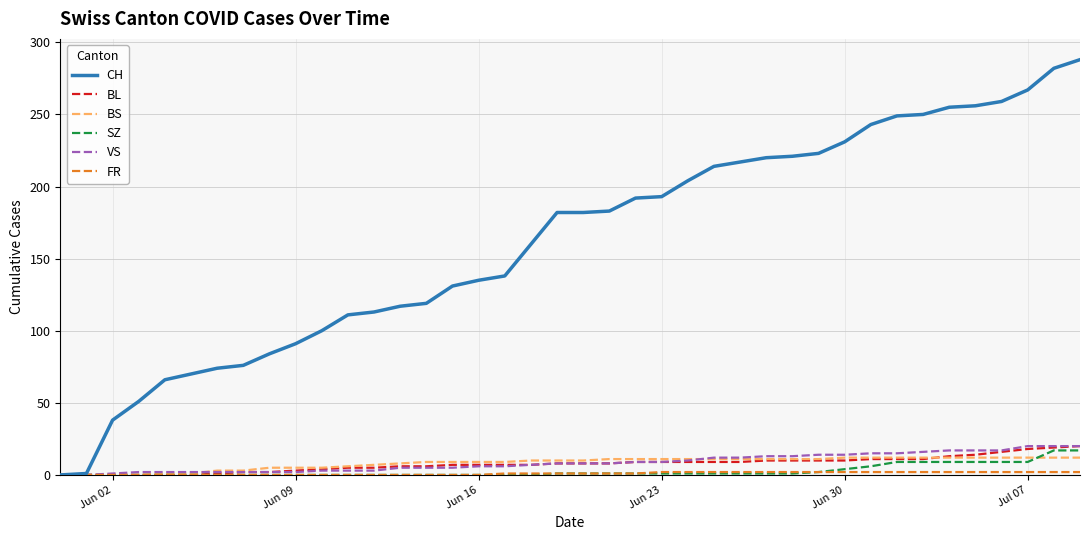

What is the maximum value for BS?

12